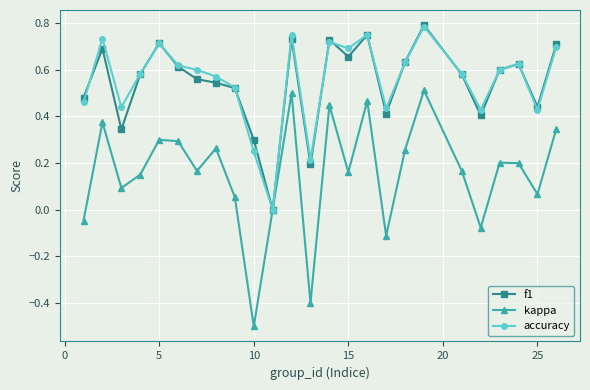

In kappa, how many points are higher than both neighbors (excluding endpoints)?

8